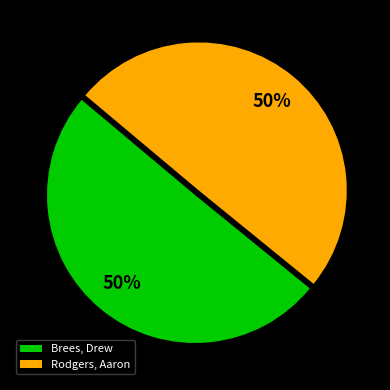

To the nearest percent, what is the average slice percentage?

50%